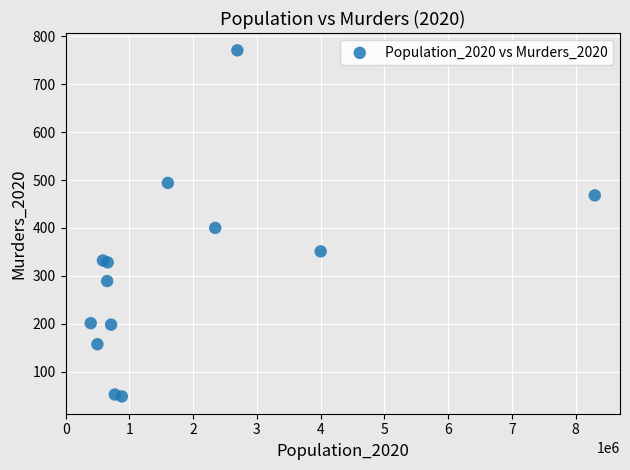

What Y value in the scatter plot is closest to 409?

400